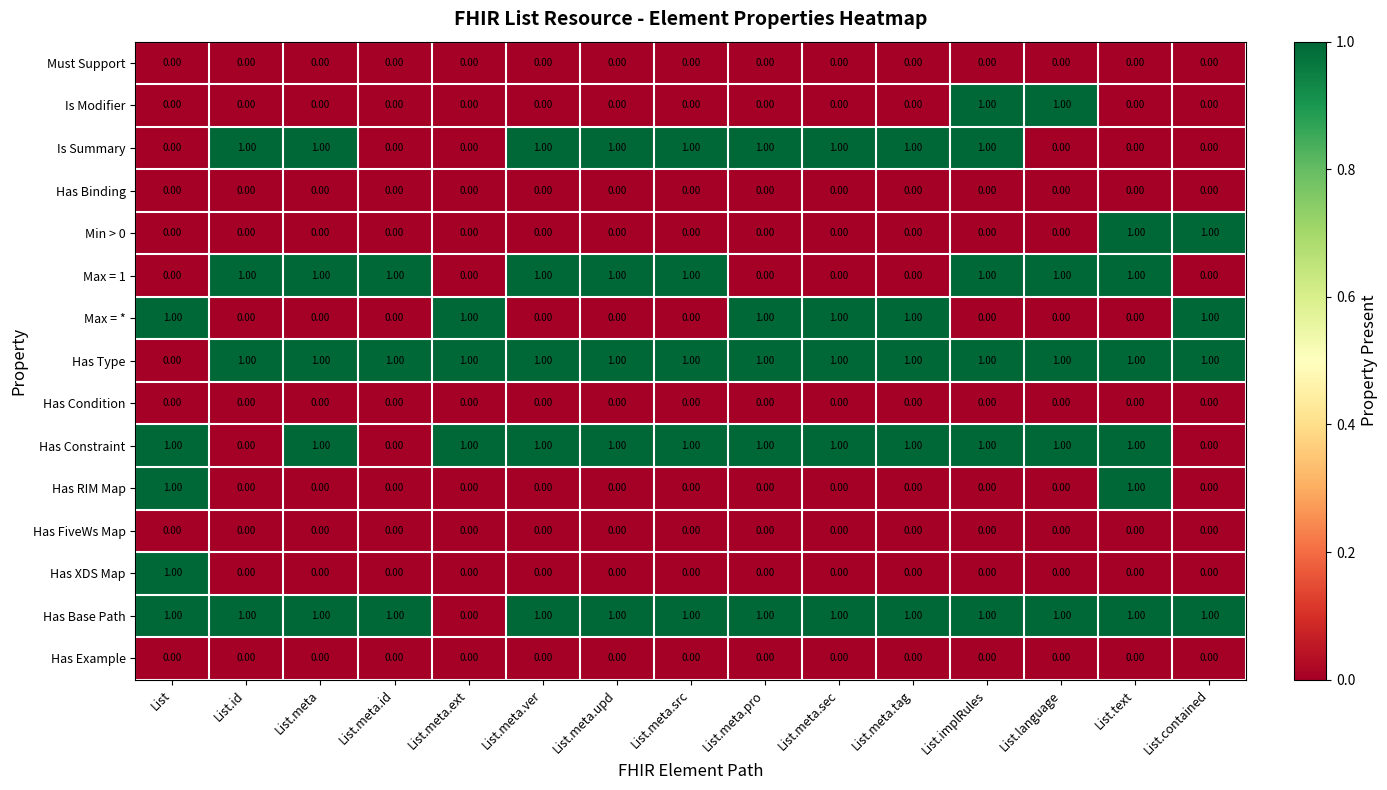

At how many categories does at least one series exceed 0?

15